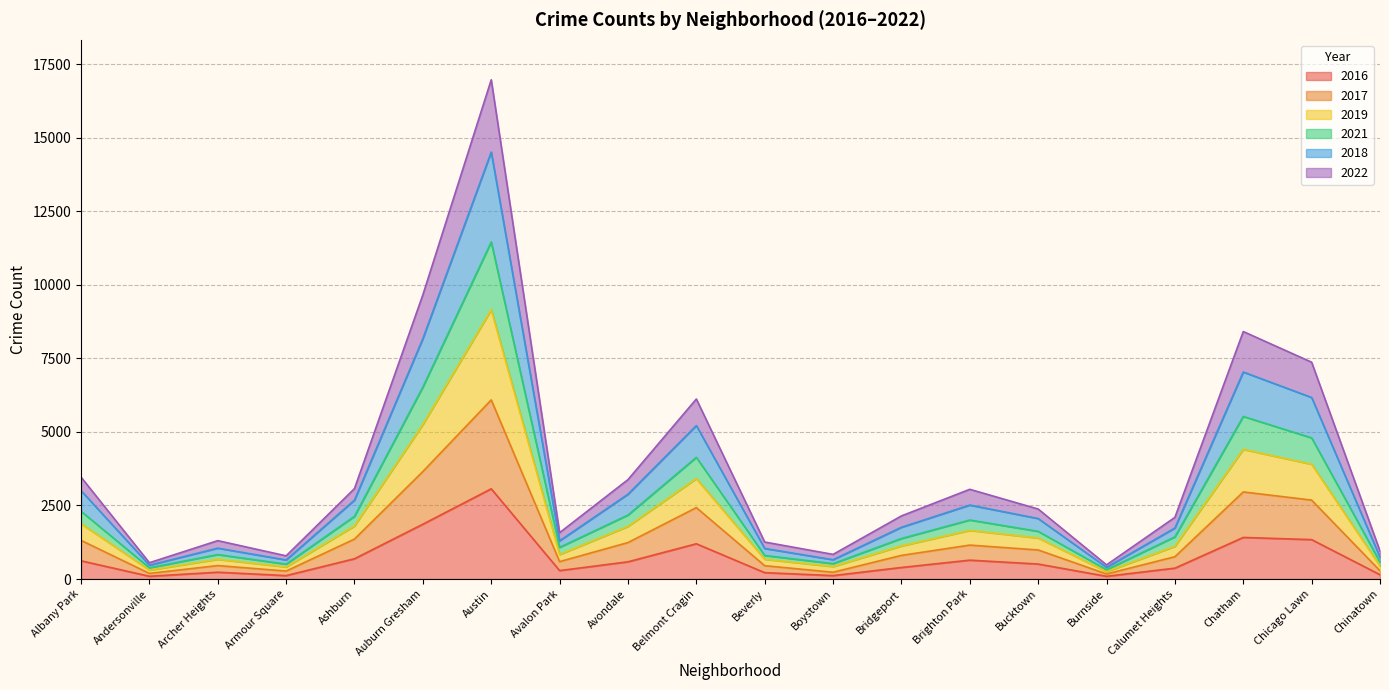

True or false: 2018 has a value of 1466 at Boystown.

False